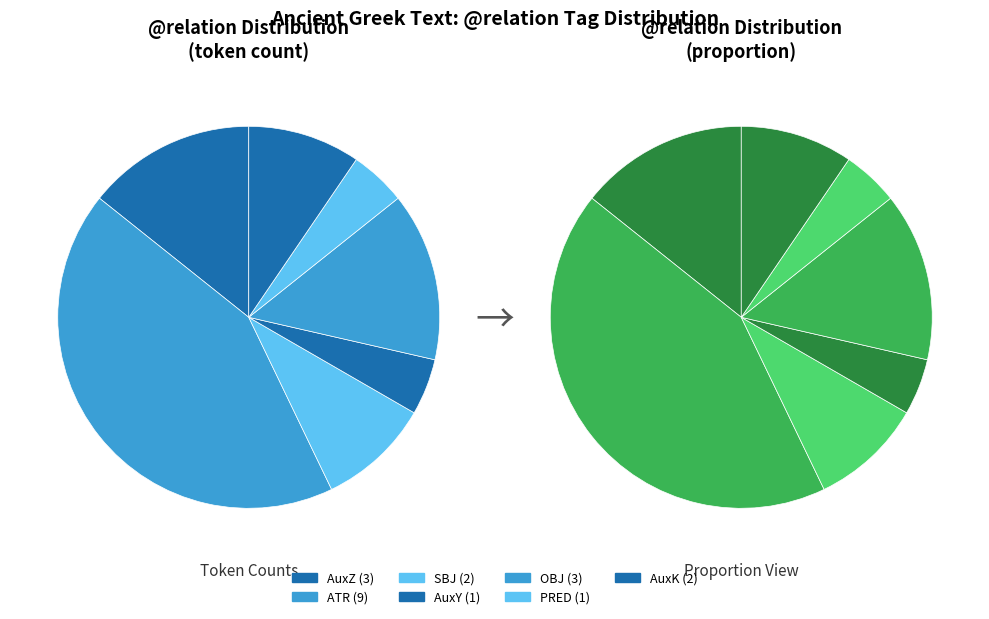

What percentage is the ATR slice, to the nearest percent?

43%